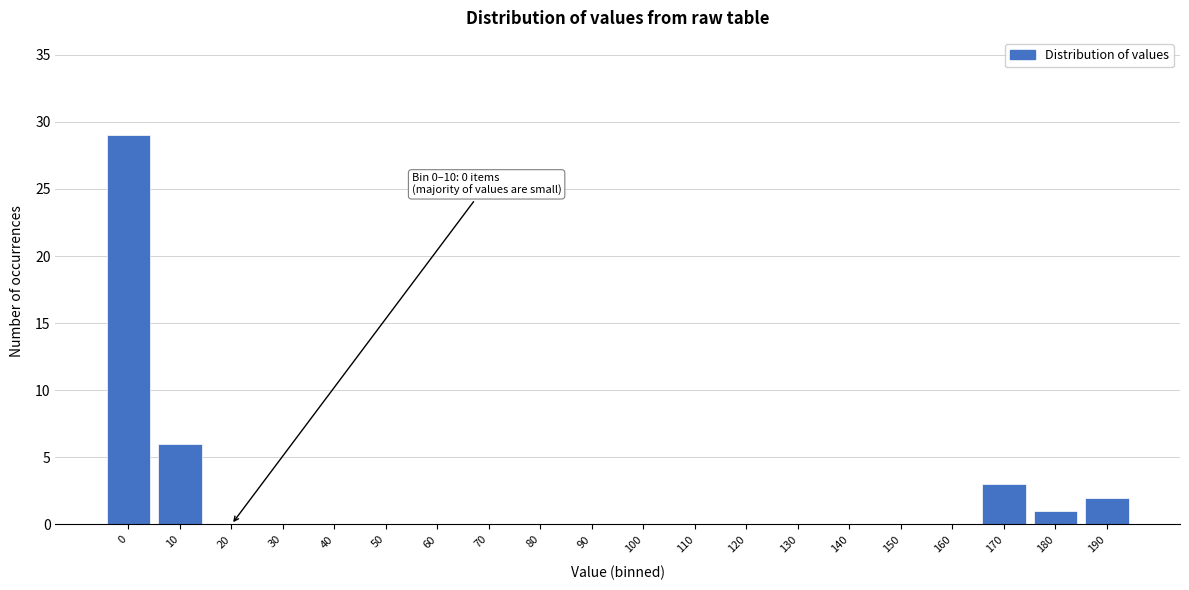

Reading left to right, what are all the values shown in this chart?

0=29	10=6	20=0	30=0	40=0	50=0	60=0	70=0	80=0	90=0	100=0	110=0	120=0	130=0	140=0	150=0	160=0	170=3	180=1	190=2